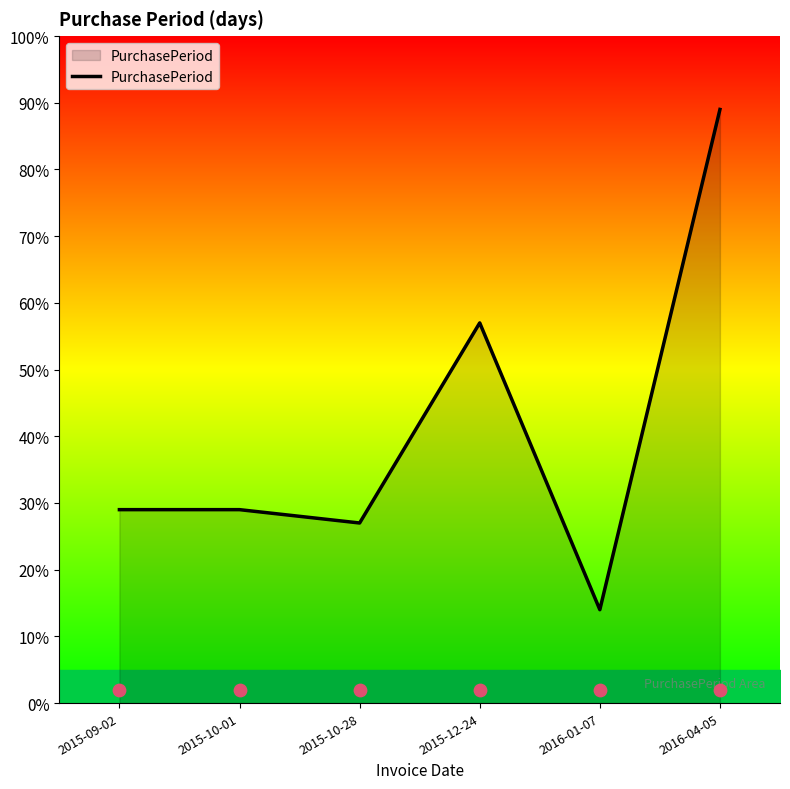

What is the change in value from 2015-10-28 to 2016-01-07?

-13